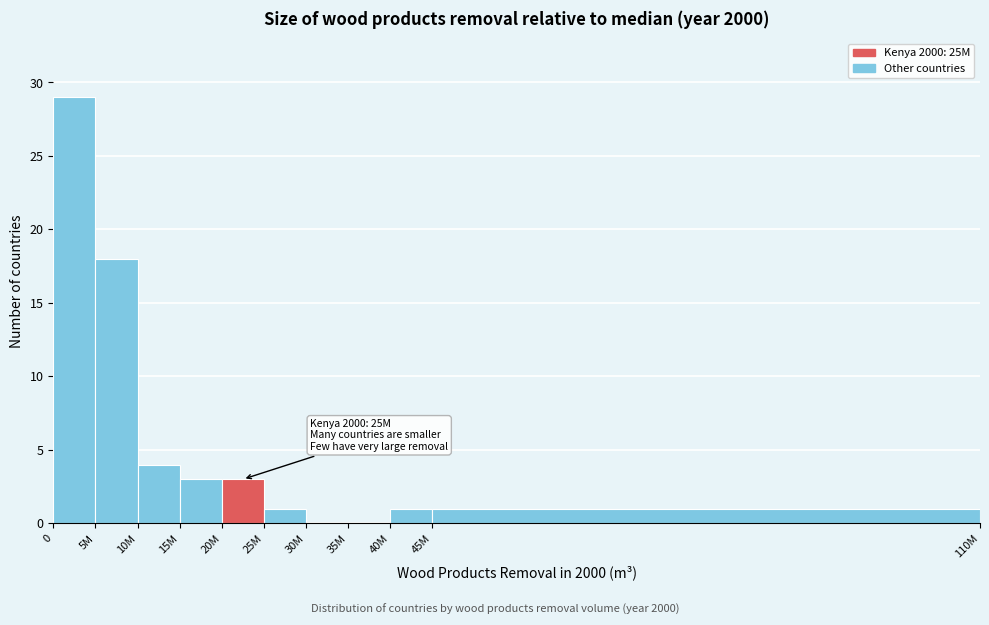

Reading right to left, transcribe all the data shown in this chart.

45M=1	40M=1	35M=0	30M=0	25M=1	20M=3	15M=3	10M=4	5M=18	0=29